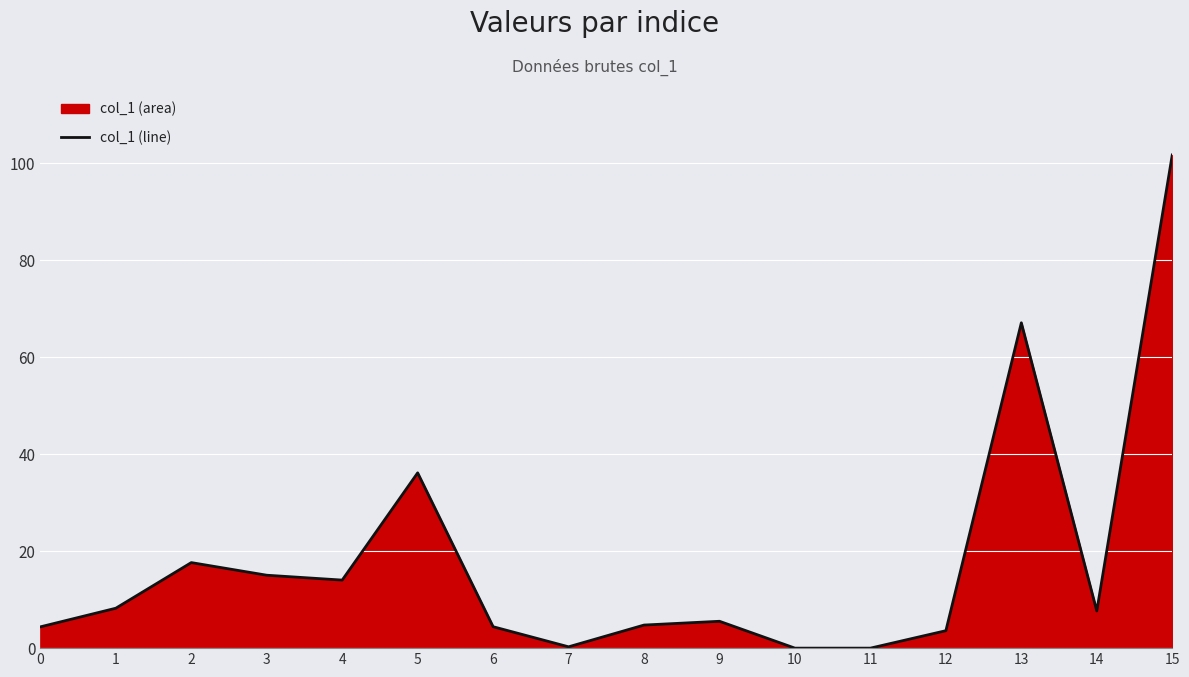

Which category has the lowest value across all series?

10